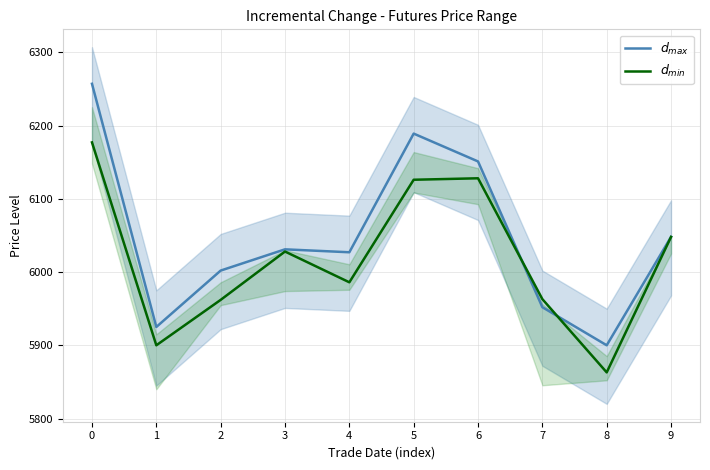

What is the difference between the $d_{max}$ values at 3 and 2?

29